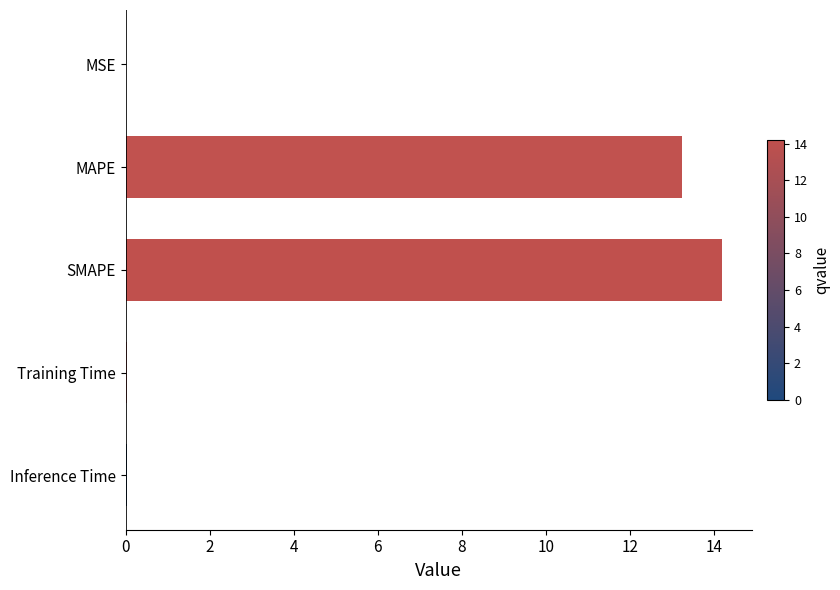

Which has a higher value, MAPE or Training Time?

MAPE